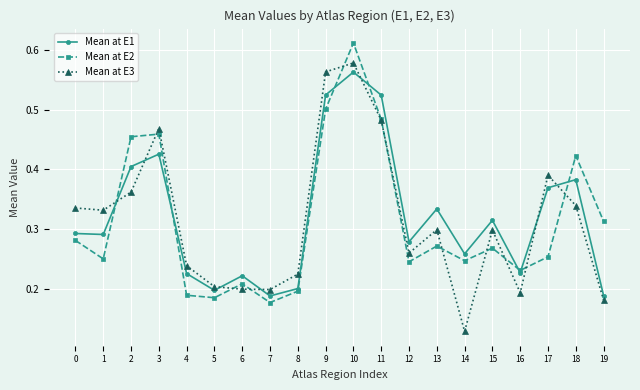

Which series changed the most between 5 and 18?

Mean at E2